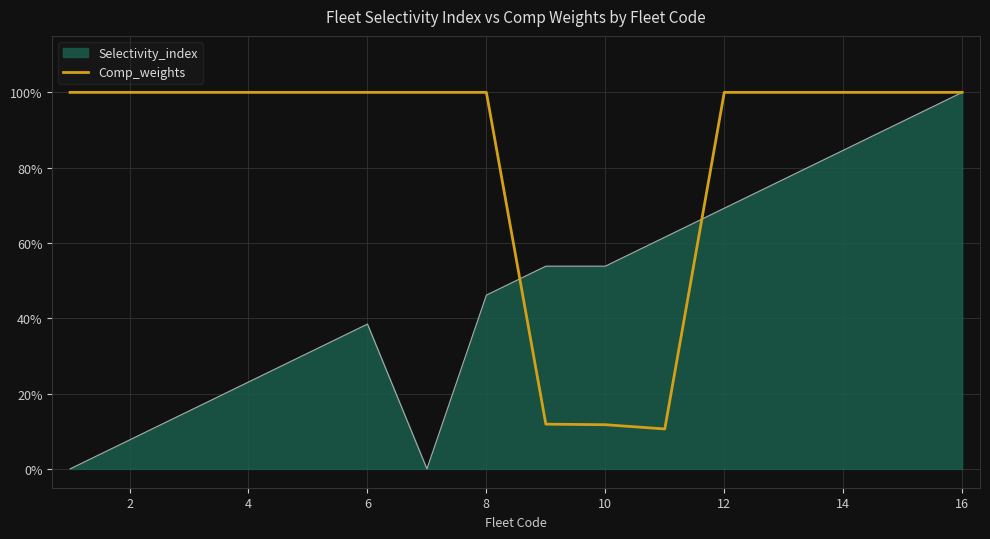

What are all the series names shown in the legend?

Selectivity_index, Comp_weights